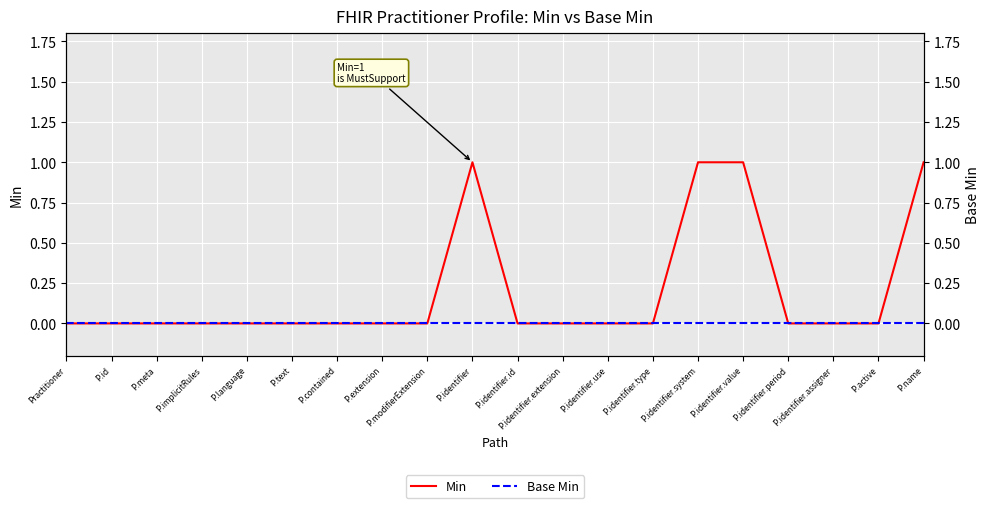

Does the chart display data point markers on the line(s)?

No